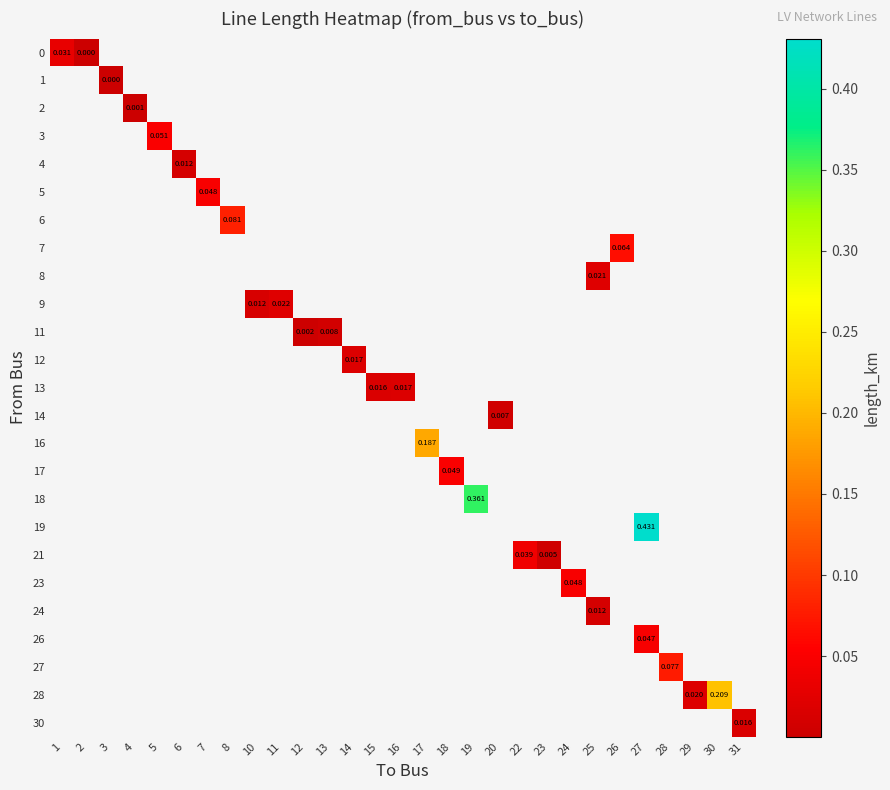

At how many categories does at least one series exceed 0?

29